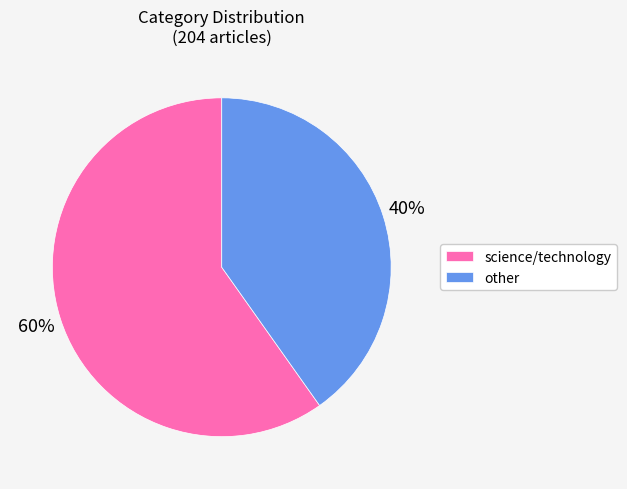

Approximately how many times larger is the value at science/technology compared to other?

1.5